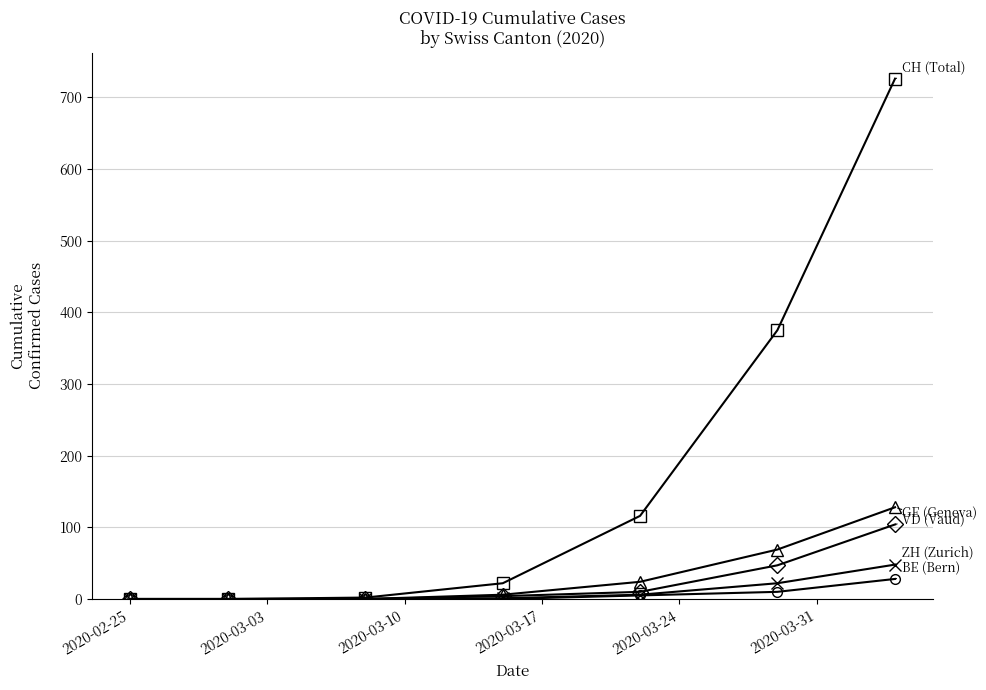

What is the greatest value displayed?

726